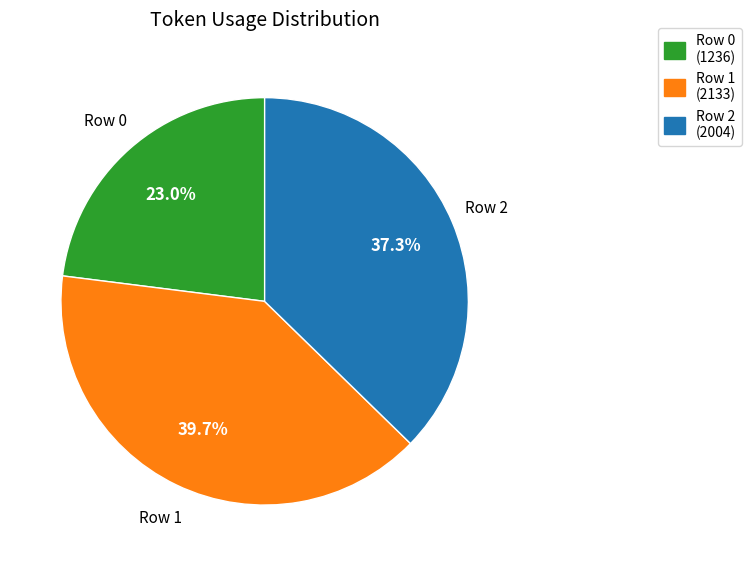

To the nearest percent, what is the combined percentage of Row 0 and Row 2?

60%